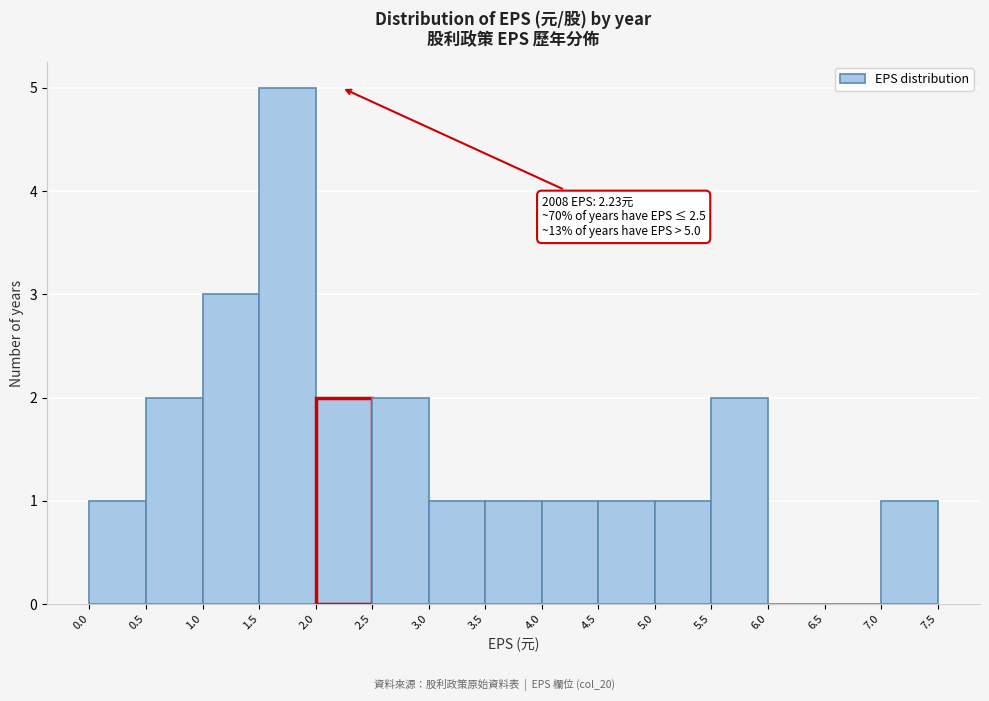

Which range on the x-axis has the tallest bar?

1.5 to 2.0